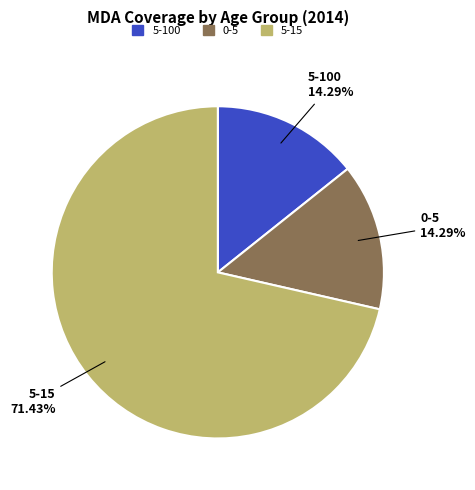

What percentage do 0-5 and 5-100 together represent?

28.6%